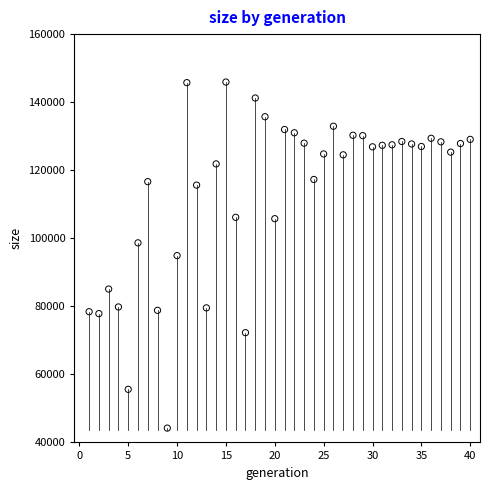

What is the range of Y values (max minus min)?

101708